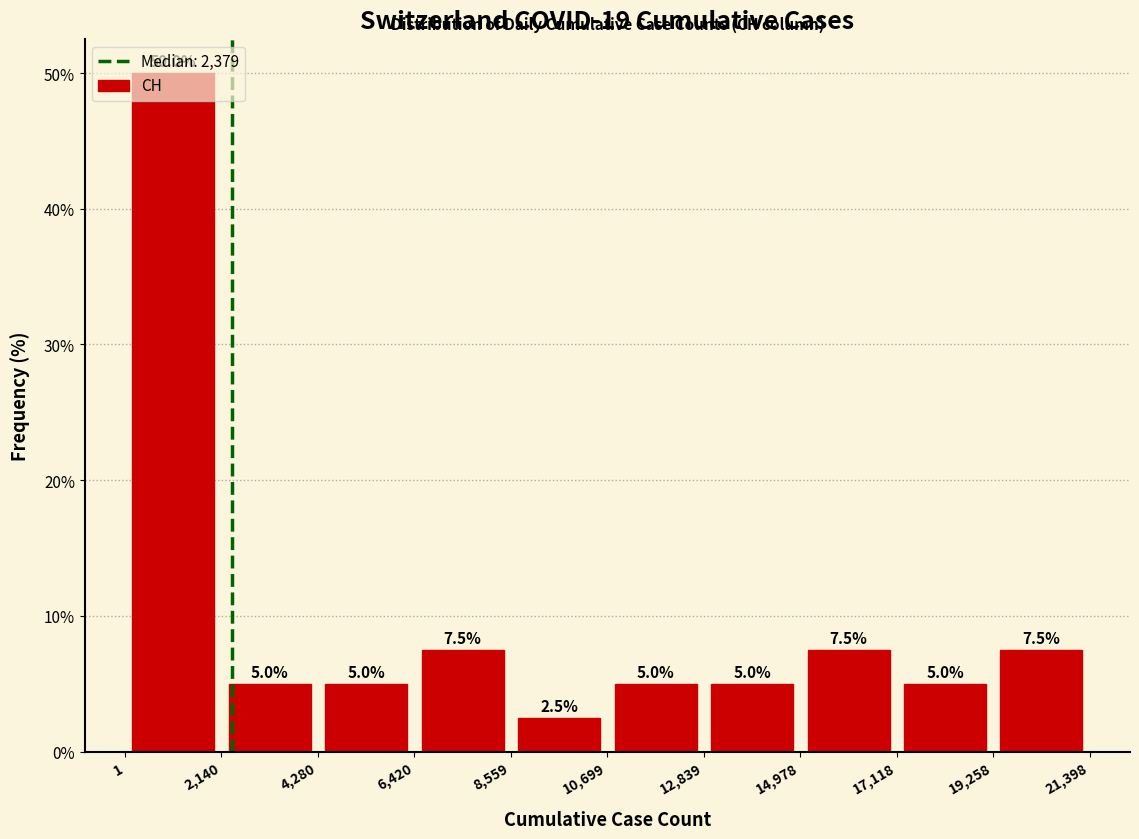

Reading left to right, transcribe this chart: for each bar, give the range it covers on the x-axis and its height.

1 to 2,140: 50.0
2,140 to 4,280: 5.0
4,280 to 6,420: 5.0
6,420 to 8,559: 7.5
8,559 to 10,699: 2.5
10,699 to 12,839: 5.0
12,839 to 14,978: 5.0
14,978 to 17,118: 7.5
17,118 to 19,258: 5.0
19,258 to 21,398: 7.5